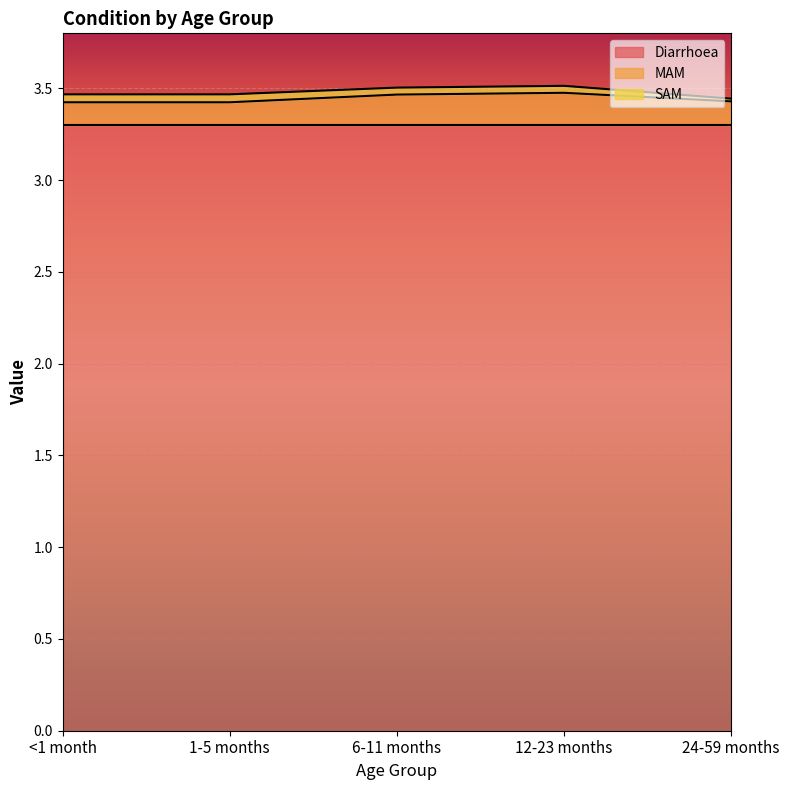

What is the sum of the Diarrhoea values at <1 month and 6-11 months?

6.6